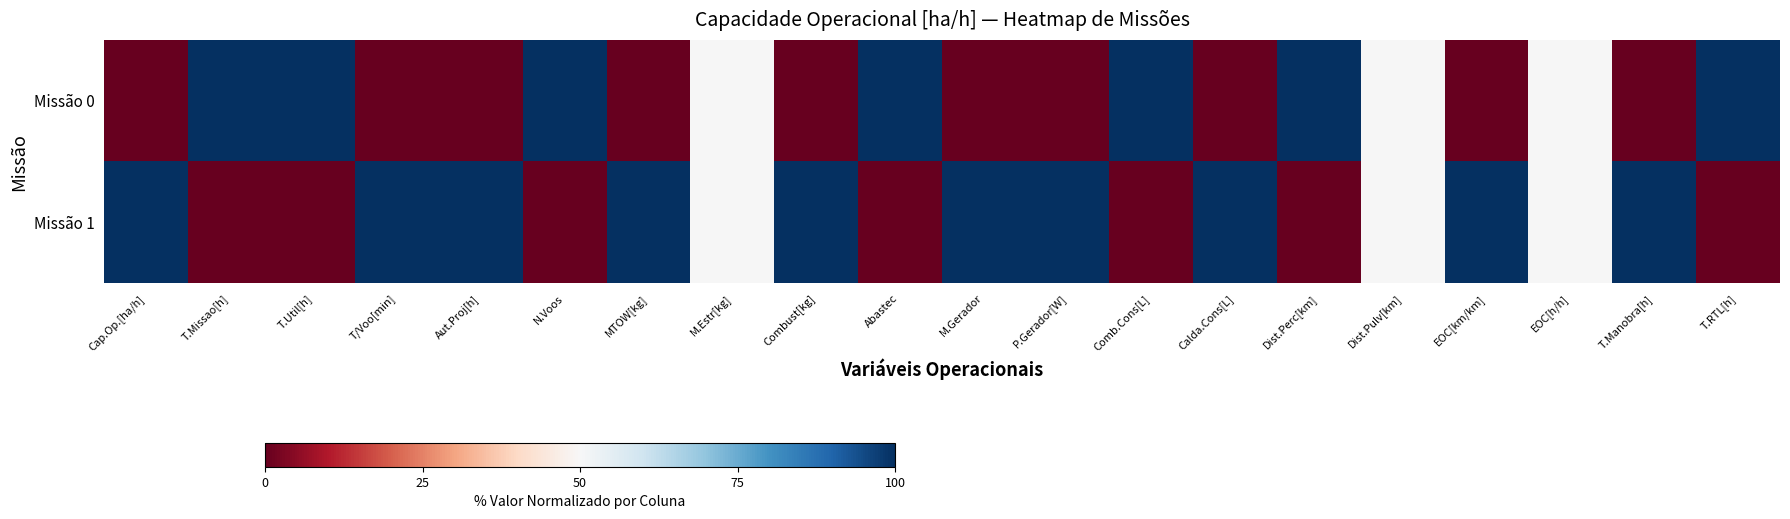

Reading left to right, list all the values displayed in this chart.

Missão 0: Cap.Op.[ha/h]=0	T.Missao[h]=100	T.Util[h]=100	T/Voo[min]=0	Aut.Proj[h]=0	N.Voos=100	MTOW[kg]=0	M.Estr[kg]=50	Combust[kg]=0	Abastec=100	M.Gerador=0	P.Gerador[W]=0	Comb.Cons[L]=100	Calda.Cons[L]=0	Dist.Perc[km]=100	Dist.Pulv[km]=50	EOC[km/km]=0	EOC[h/h]=50	T.Manobra[h]=0	T.RTL[h]=100
Missão 1: Cap.Op.[ha/h]=100	T.Missao[h]=0	T.Util[h]=0	T/Voo[min]=100	Aut.Proj[h]=100	N.Voos=0	MTOW[kg]=100	M.Estr[kg]=50	Combust[kg]=100	Abastec=0	M.Gerador=100	P.Gerador[W]=100	Comb.Cons[L]=0	Calda.Cons[L]=100	Dist.Perc[km]=0	Dist.Pulv[km]=50	EOC[km/km]=100	EOC[h/h]=50	T.Manobra[h]=100	T.RTL[h]=0